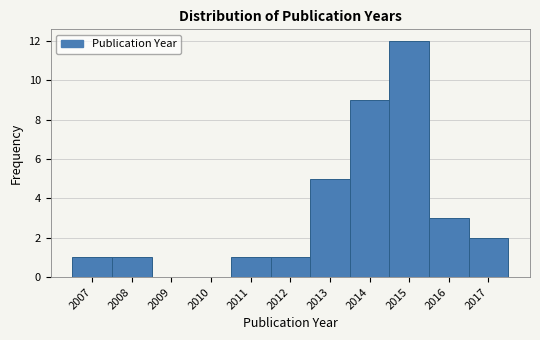

Over which range of the x-axis is the bar tallest?

2014.5 to 2015.5